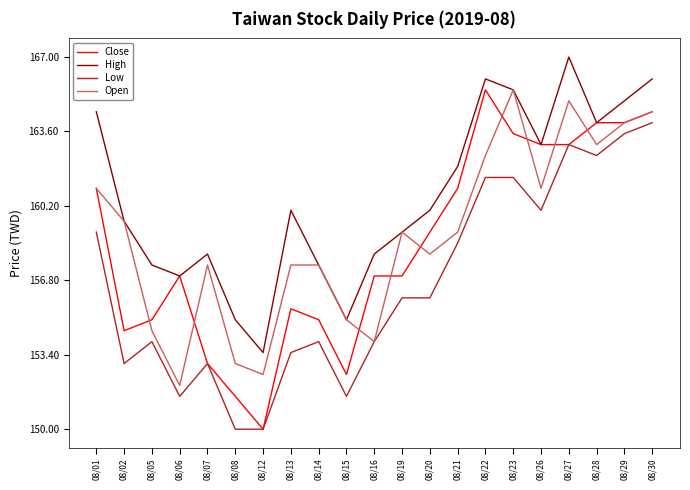

Reading right to left, transcribe all the data shown in this chart.

Close: 08/30=164.5	08/29=164.0	08/28=164.0	08/27=163.0	08/26=163.0	08/23=163.5	08/22=165.5	08/21=161.0	08/20=159.0	08/19=157.0	08/16=157.0	08/15=152.5	08/14=155.0	08/13=155.5	08/12=150.0	08/08=151.5	08/07=153.0	08/06=157.0	08/05=155.0	08/02=154.5	08/01=161.0
High: 08/30=166.0	08/29=165.0	08/28=164.0	08/27=167.0	08/26=163.0	08/23=165.5	08/22=166.0	08/21=162.0	08/20=160.0	08/19=159.0	08/16=158.0	08/15=155.0	08/14=157.5	08/13=160.0	08/12=153.5	08/08=155.0	08/07=158.0	08/06=157.0	08/05=157.5	08/02=159.5	08/01=164.5
Low: 08/30=164.0	08/29=163.5	08/28=162.5	08/27=163.0	08/26=160.0	08/23=161.5	08/22=161.5	08/21=158.5	08/20=156.0	08/19=156.0	08/16=154.0	08/15=151.5	08/14=154.0	08/13=153.5	08/12=150.0	08/08=150.0	08/07=153.0	08/06=151.5	08/05=154.0	08/02=153.0	08/01=159.0
Open: 08/30=164.5	08/29=164.0	08/28=163.0	08/27=165.0	08/26=161.0	08/23=165.5	08/22=162.5	08/21=159.0	08/20=158.0	08/19=159.0	08/16=154.0	08/15=155.0	08/14=157.5	08/13=157.5	08/12=152.5	08/08=153.0	08/07=157.5	08/06=152.0	08/05=154.5	08/02=159.5	08/01=161.0